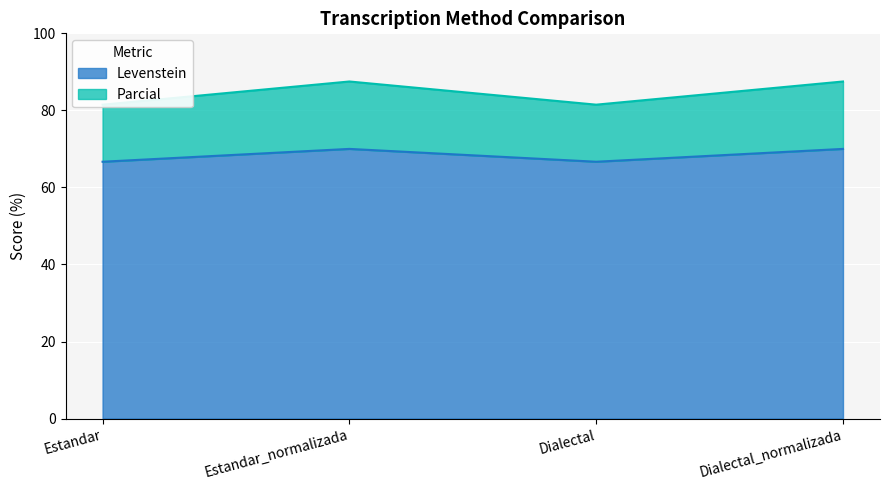

How many interior local valleys does the Levenstein series have?

1